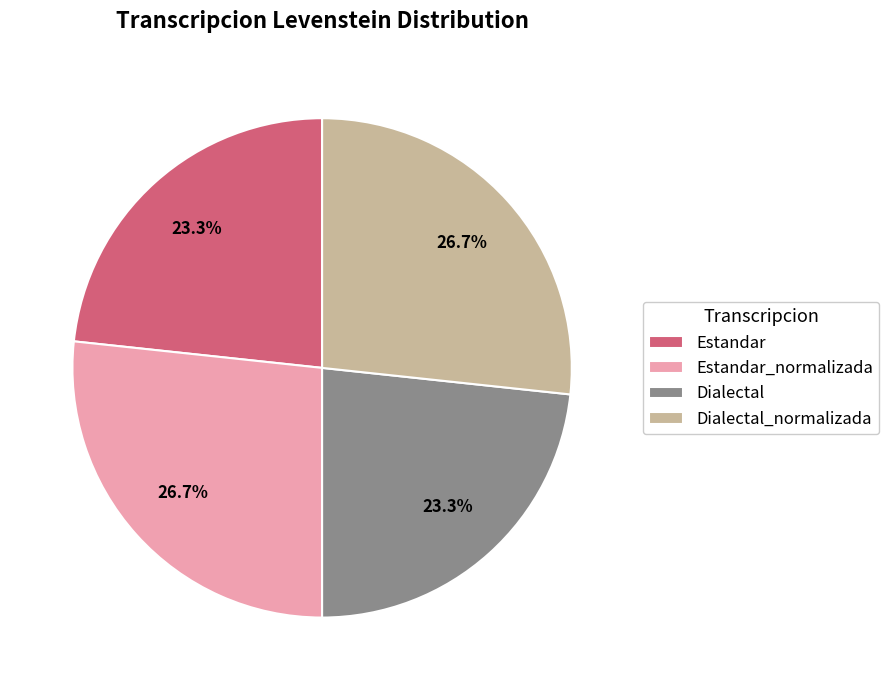

To the nearest percent, what is the difference between the Estandar and Estandar_normalizada slice percentages?

3%